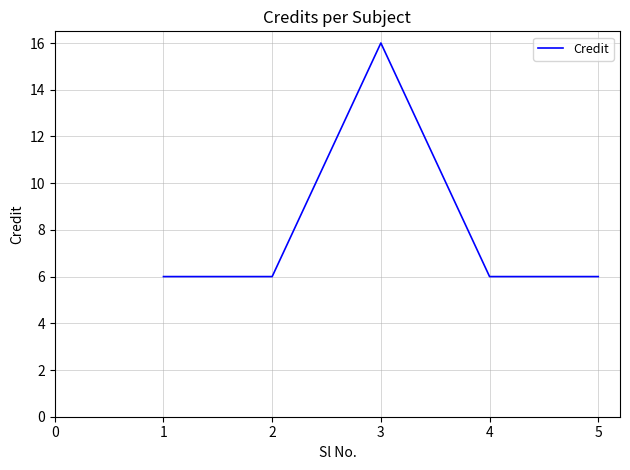

Approximately how many times larger is the value at 3 compared to 2?

2.7